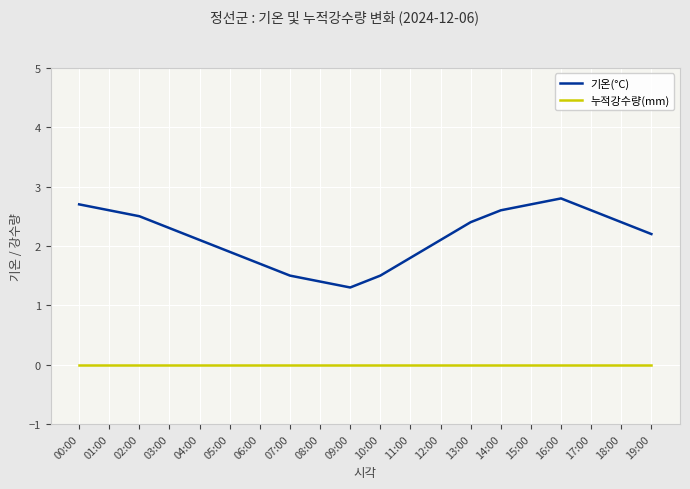

At how many categories does at least one series exceed 1?

20